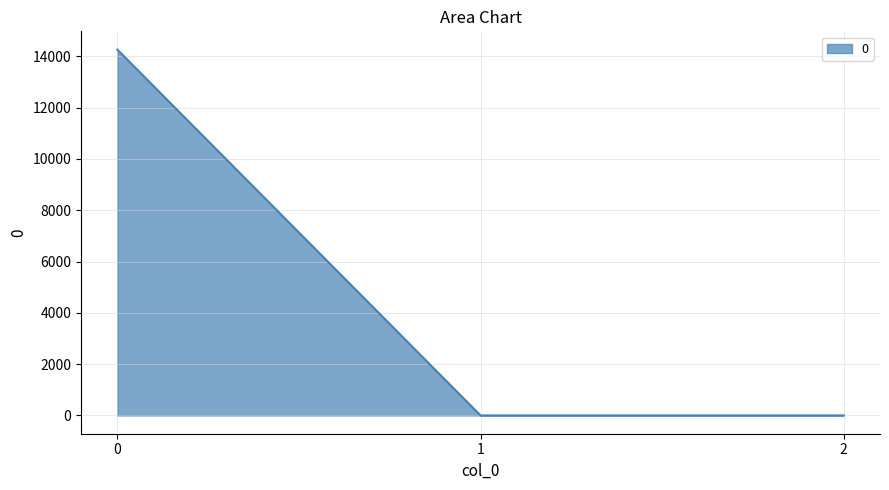

What is the change in value from 1 to 2?

-0.1